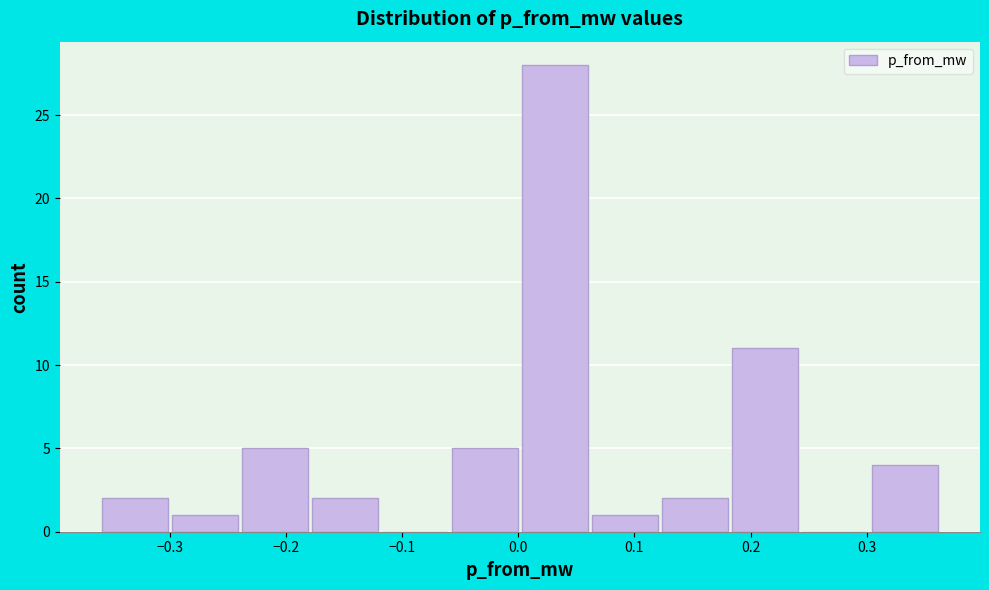

Over which range of the x-axis is the bar tallest?

0.00 to 0.06